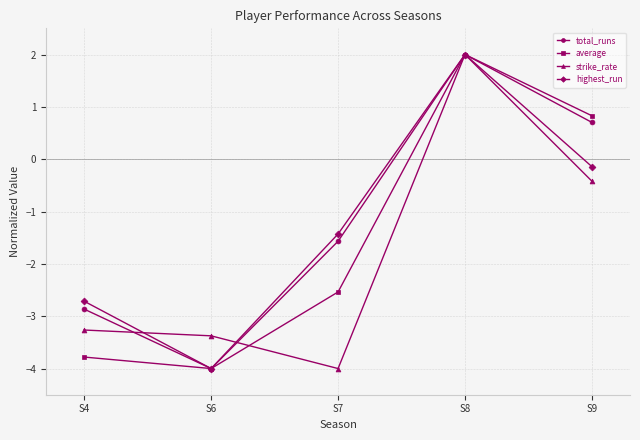

Where does the average series first go above -2?

S8